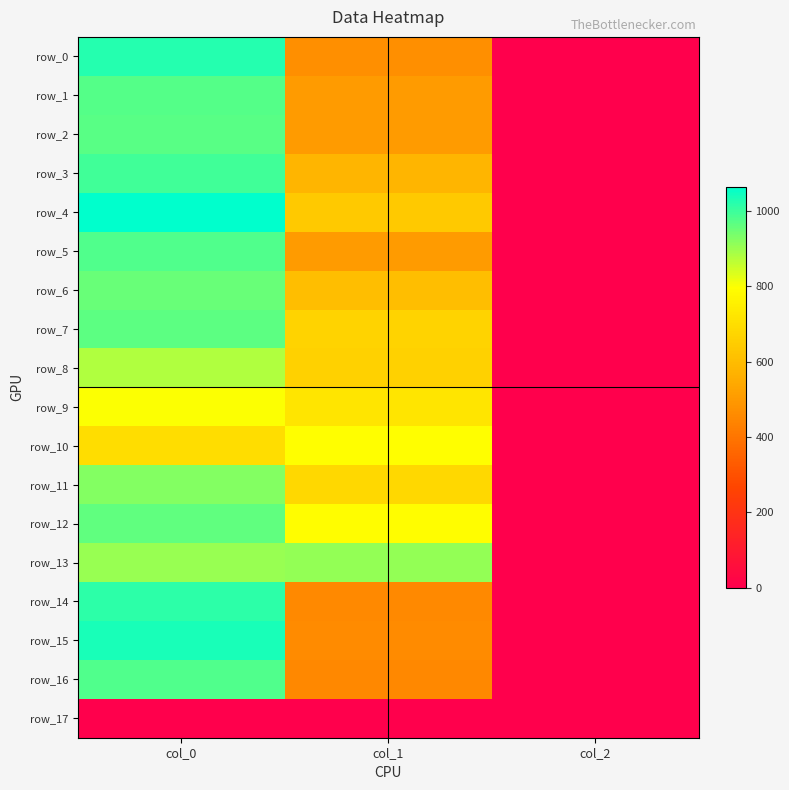

What is the approximate value of row_14 at col_0?

1016.7